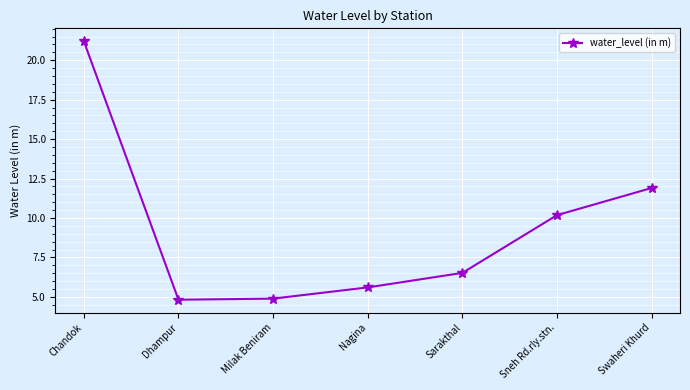

True or false: the data shows 10.2 at Sneh Rd.rly.stn..

True